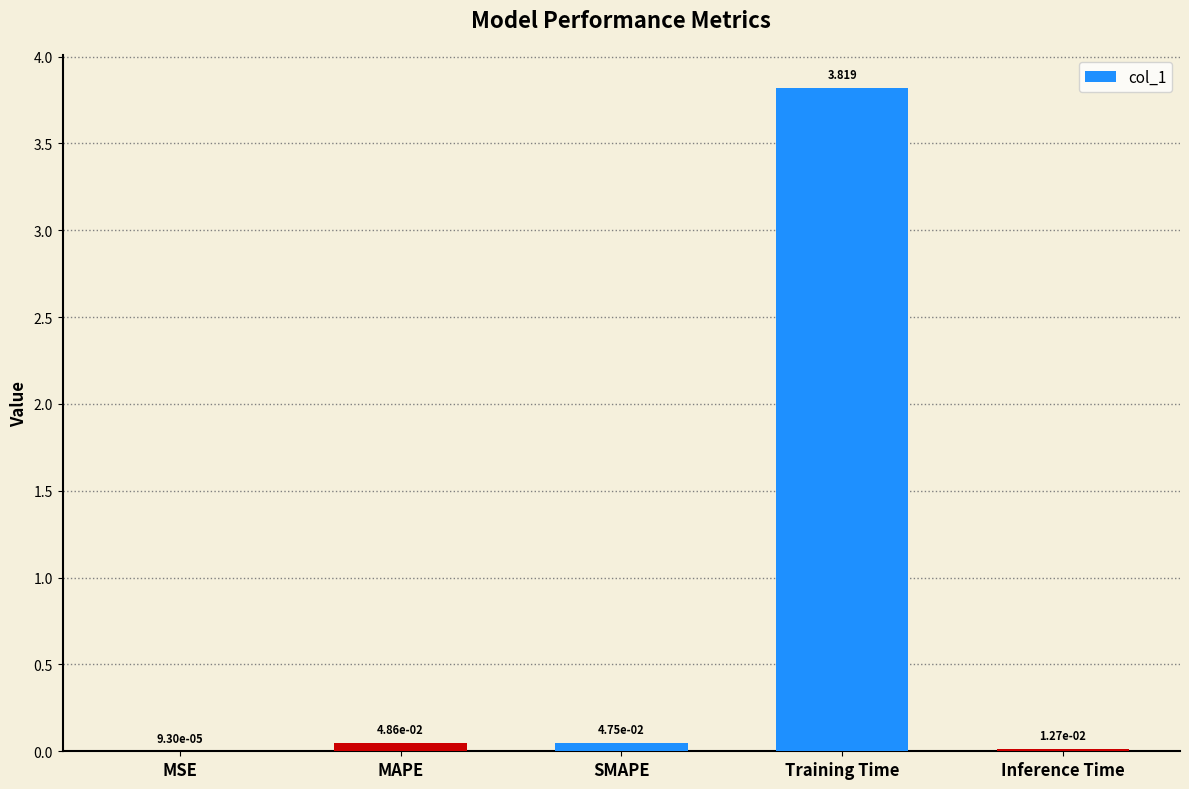

At which label is the value closest to 1?

MAPE